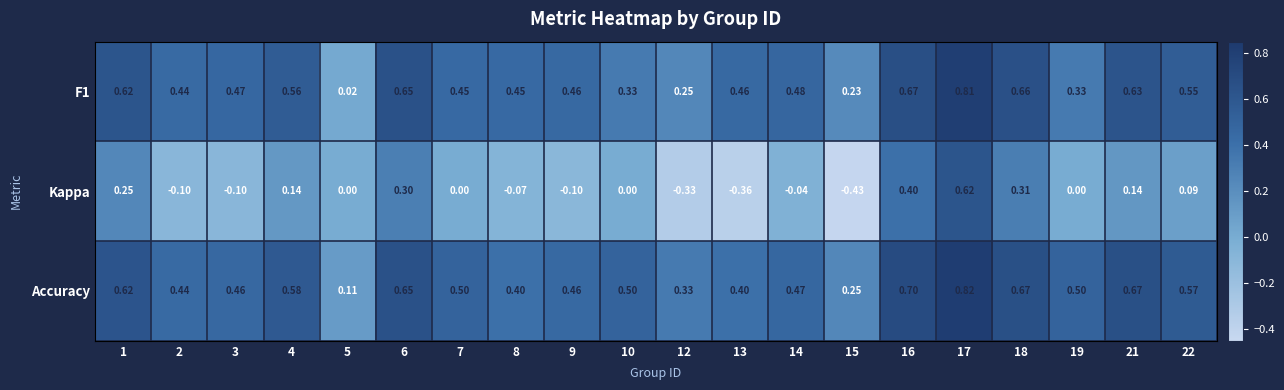

Is the value of Kappa at 2 greater than the value of F1 at 10?

No